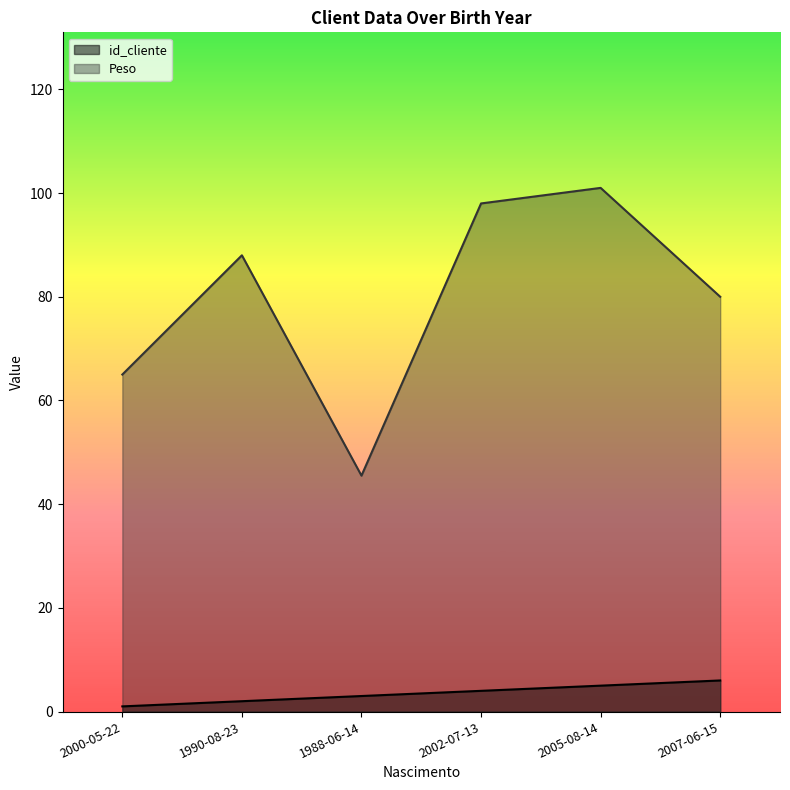

What are all the series names shown in the legend?

id_cliente, Peso